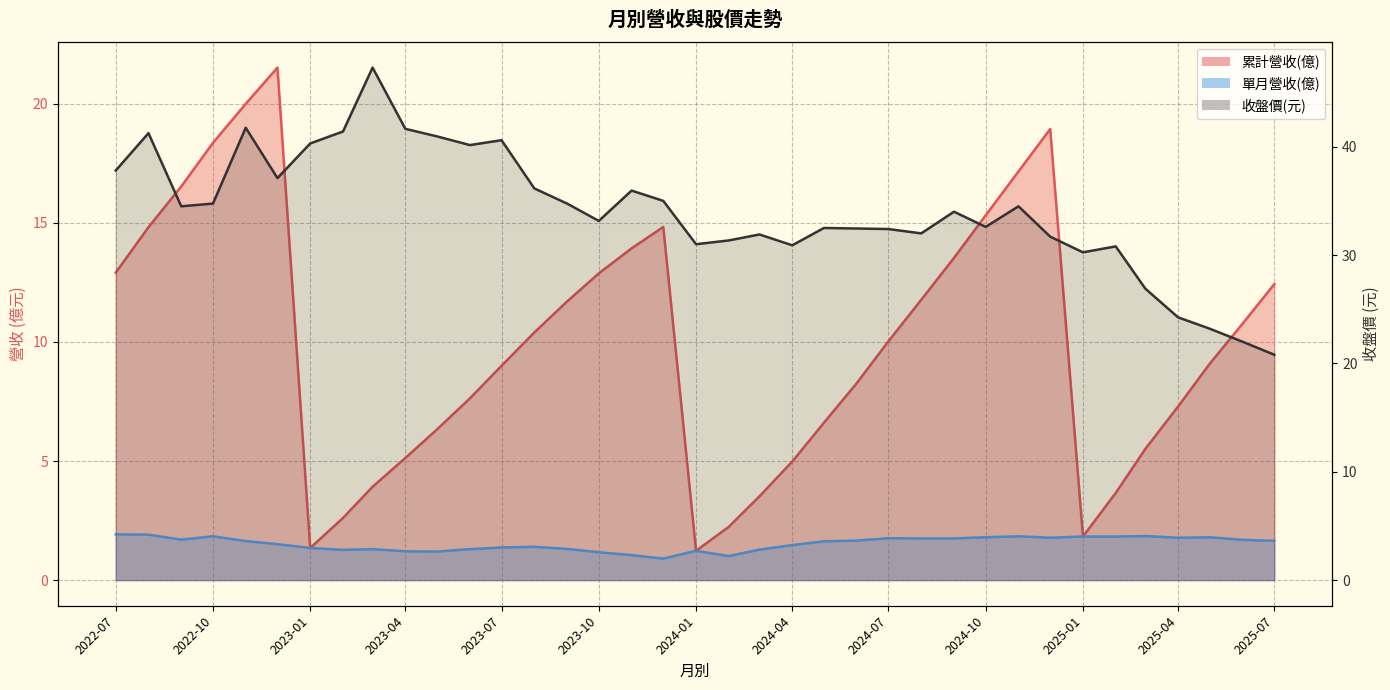

Where is 累計營收(億) nearest to the value 11?

2025-06